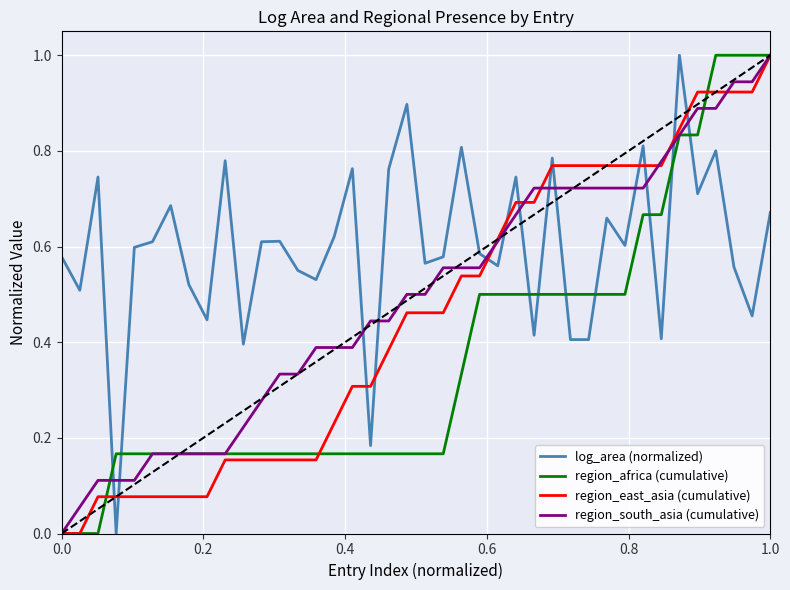

Which series has the largest total across all categories?

log_area (normalized)